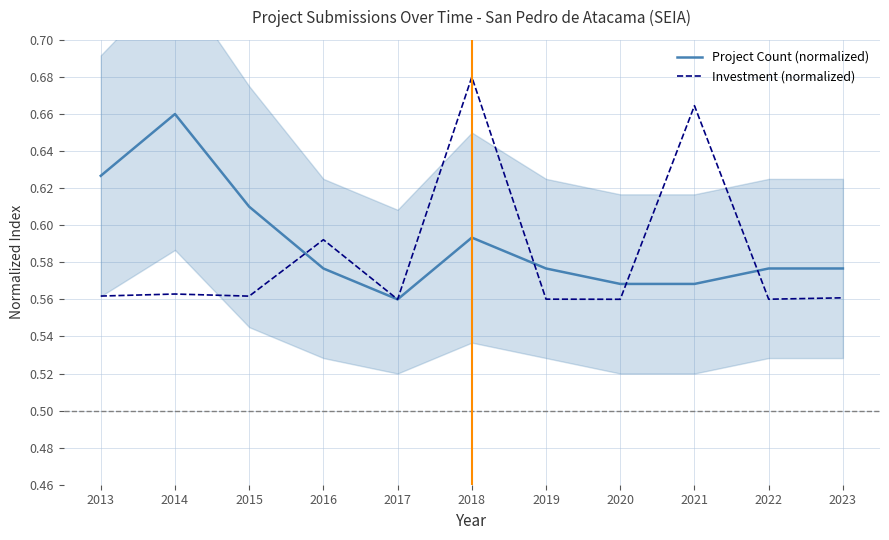

True or false: Investment (normalized) has a value of 0.2 at 2020.

False